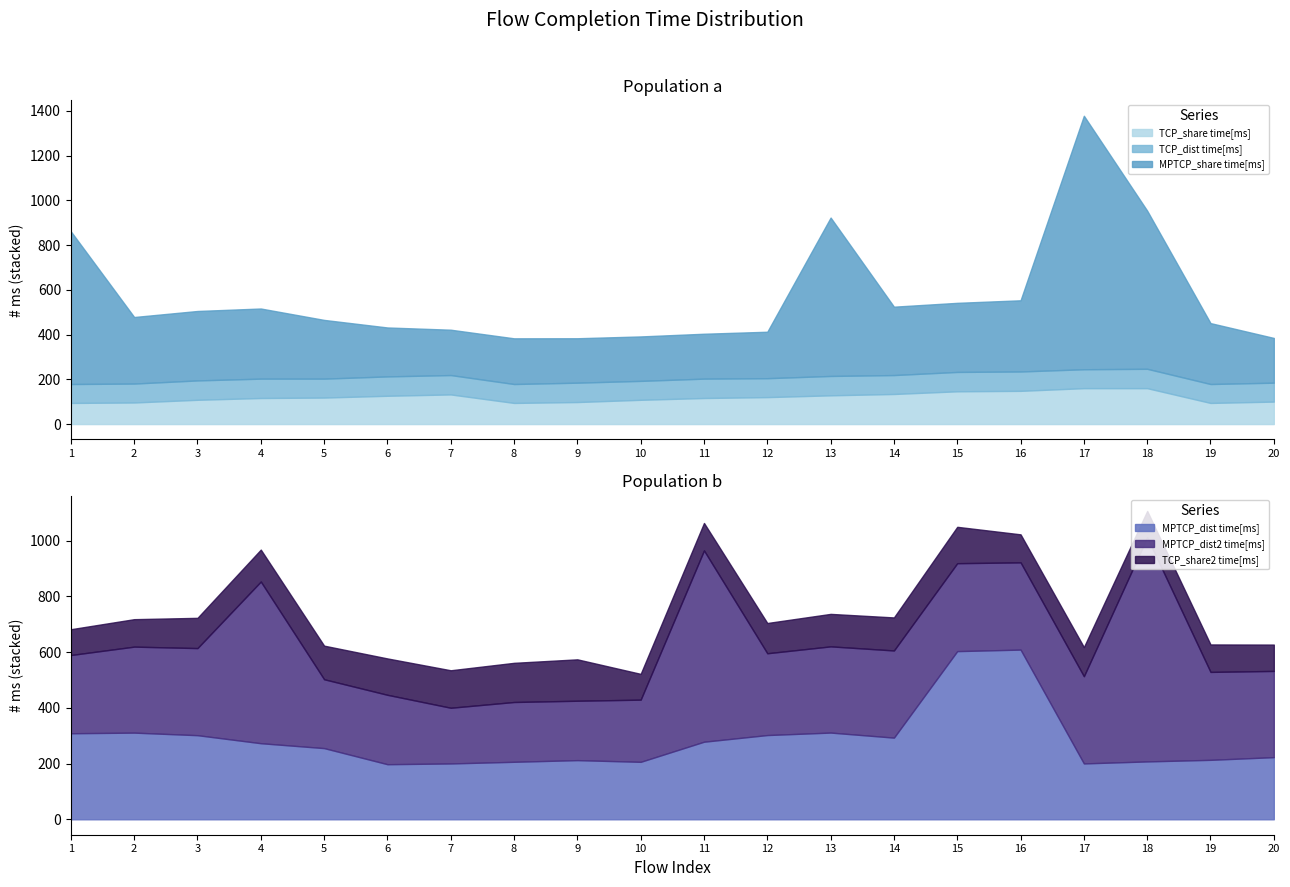

True or false: TCP_dist time[ms] and TCP_share2 time[ms] intersect in this chart.

False